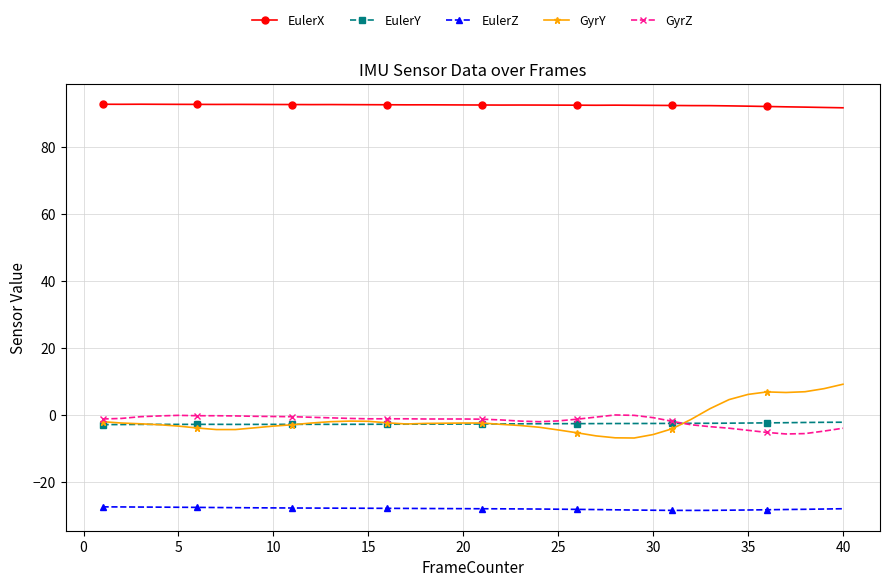

What is the value of the EulerX point at the 32nd from the left?

92.4